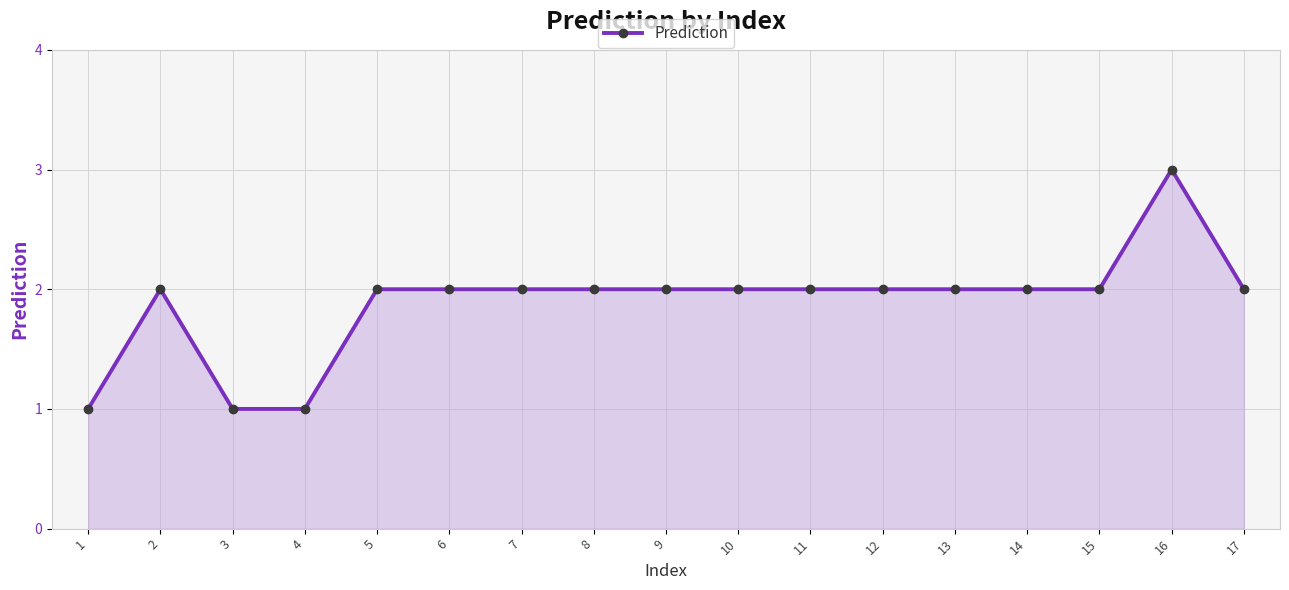

What is the value of the 15th point from the left?

2